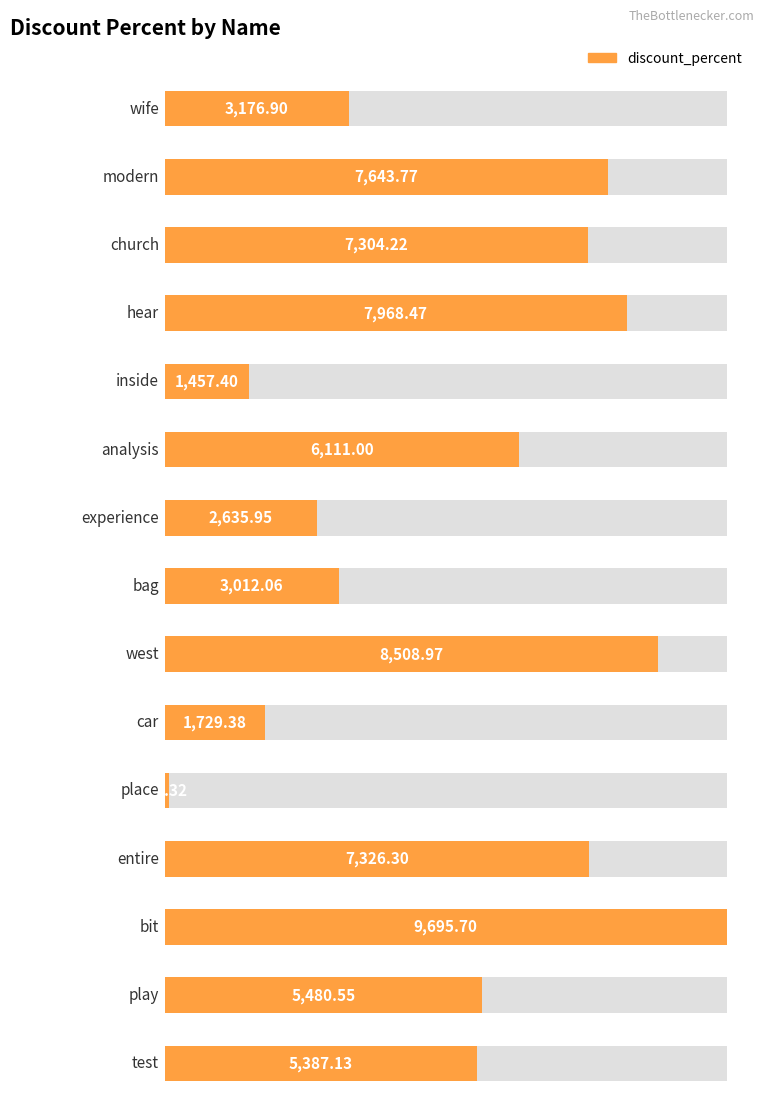

The chart shows a value of 80.3 at place. True or false?

True